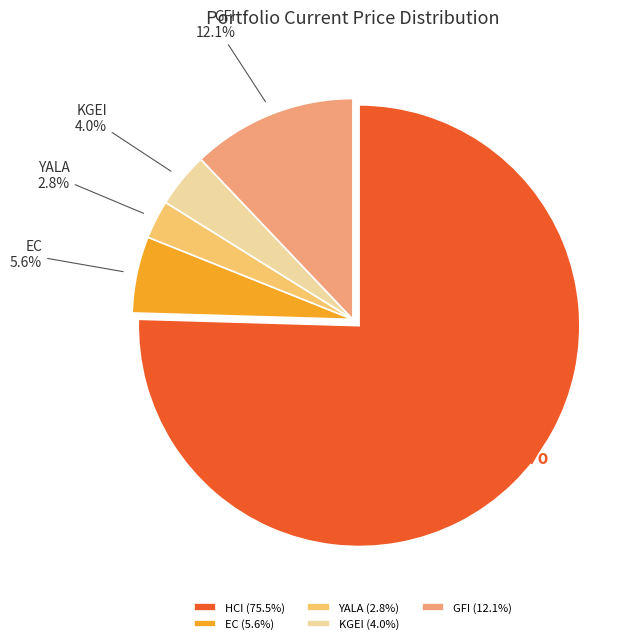

What percentage do YALA and HCI together represent?

78.3%